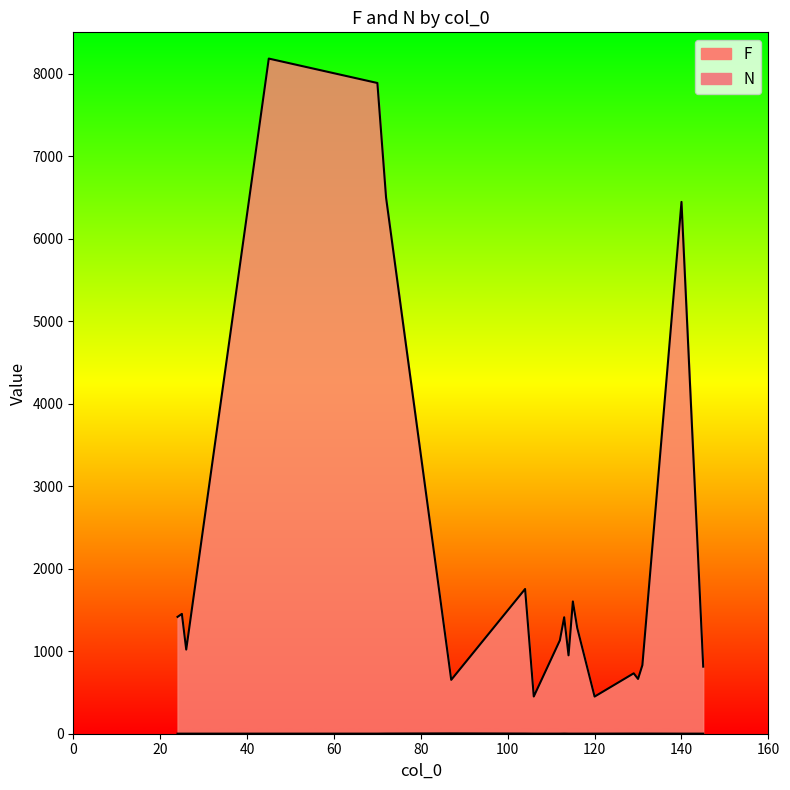

List the labels in order of F value, largest first.

45, 70, 72, 140, 104, 115, 25, 24, 113, 116, 112, 26, 114, 131, 145, 129, 130, 87, 106, 120